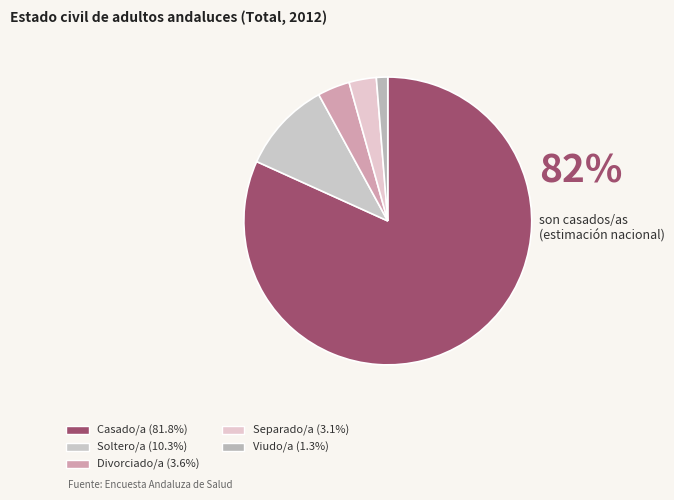

Does Soltero/a account for over 50% of the chart?

No